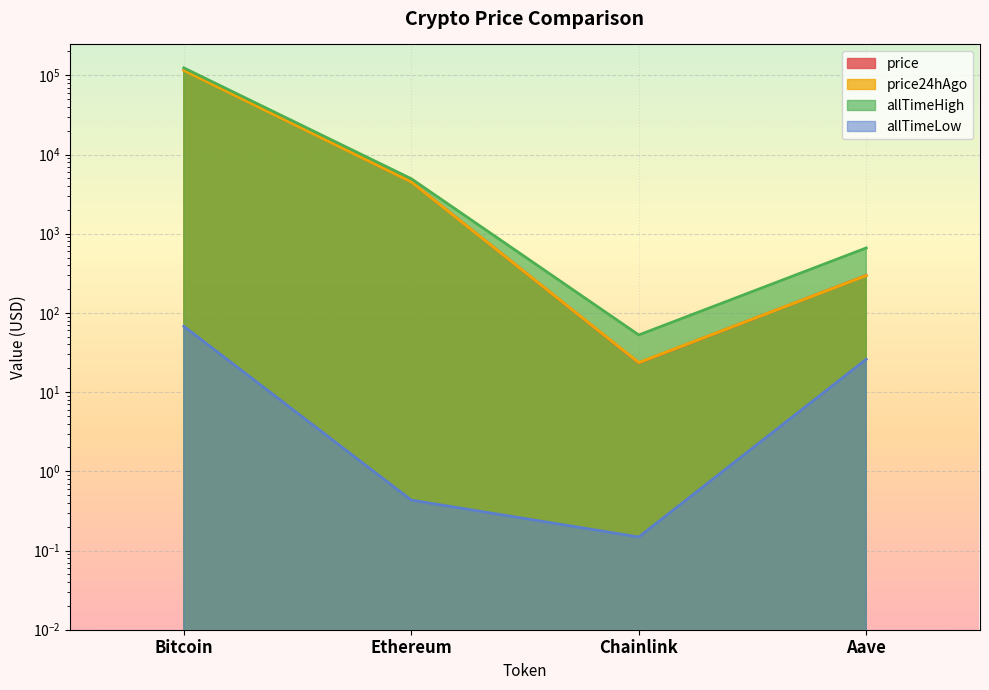

The value of price at Bitcoin is 117003.0. True or false?

True